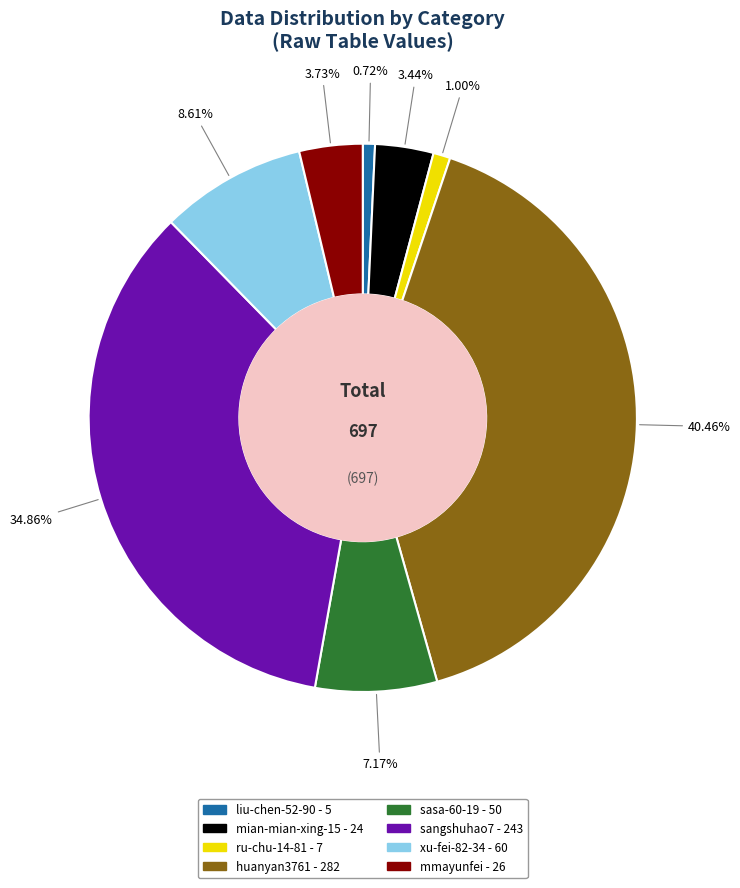

Is it true that mmayunfei is 4% of the pie?

True